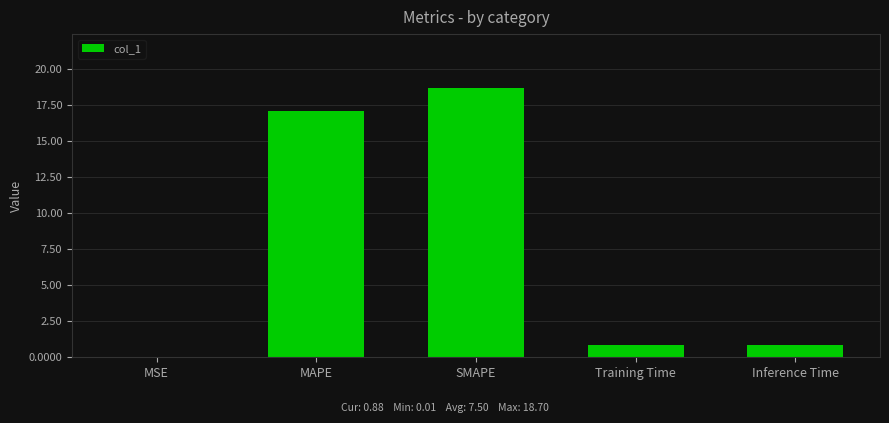

Are the bars horizontal?

No